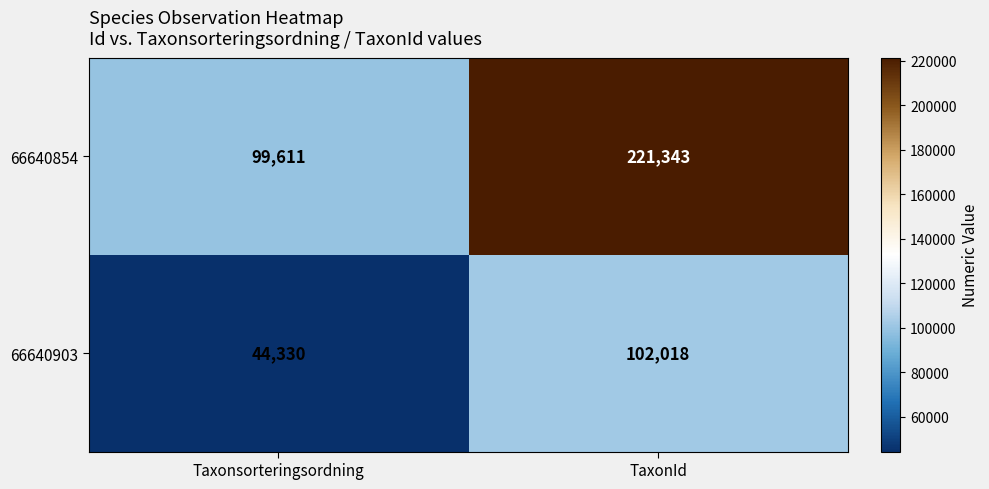

At Taxonsorteringsordning, list the series in order from largest to smallest.

66640854, 66640903